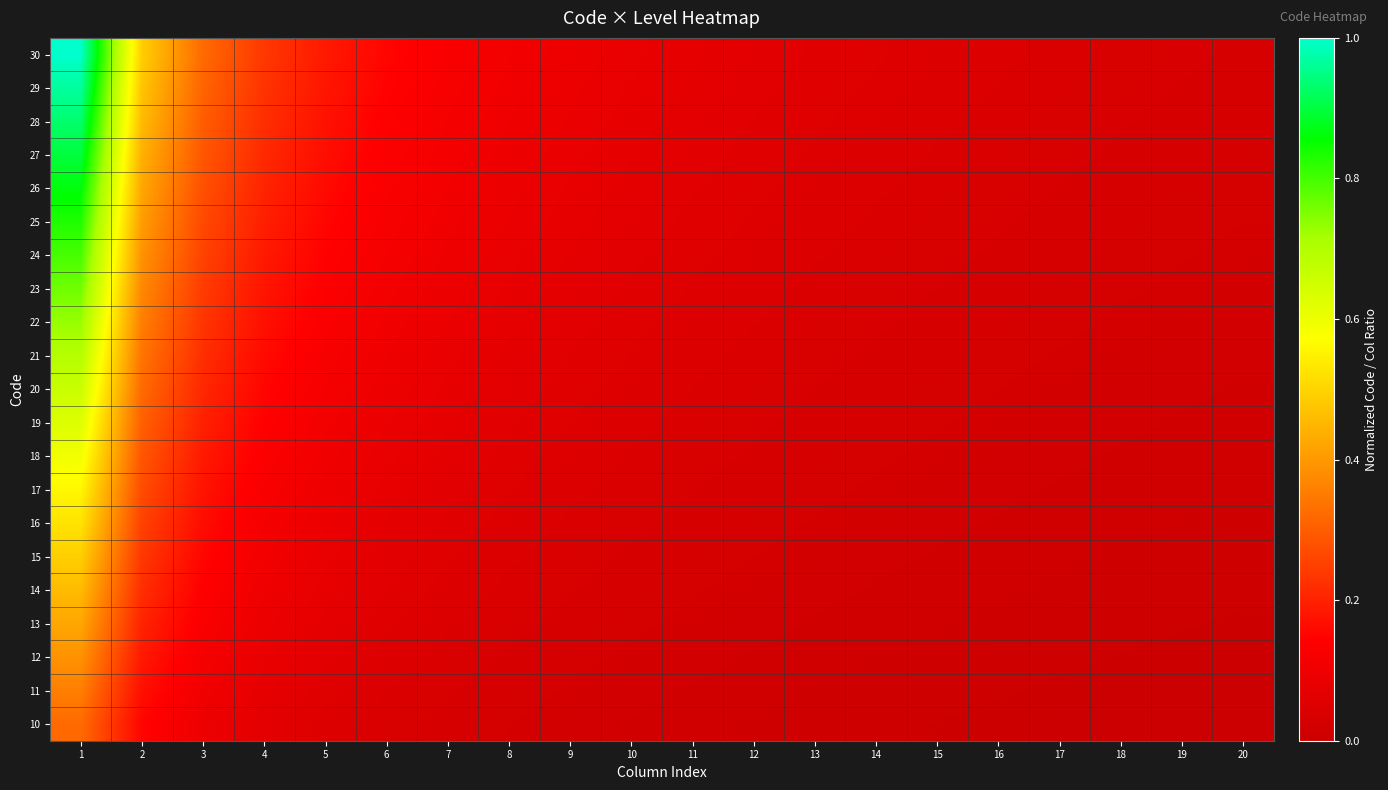

Reading left to right, list all the values displayed in this chart.

10: 1=0.3	2=0.2	3=0.1	4=0.1	5=0.1	6=0.0	7=0.0	8=0.0	9=0.0	10=0.0	11=0.0	12=0.0	13=0.0	14=0.0	15=0.0	16=0.0	17=0.0	18=0.0	19=0.0	20=0.0
11: 1=0.4	2=0.2	3=0.1	4=0.1	5=0.1	6=0.0	7=0.0	8=0.0	9=0.0	10=0.0	11=0.0	12=0.0	13=0.0	14=0.0	15=0.0	16=0.0	17=0.0	18=0.0	19=0.0	20=0.0
12: 1=0.4	2=0.2	3=0.1	4=0.1	5=0.1	6=0.1	7=0.0	8=0.0	9=0.0	10=0.0	11=0.0	12=0.0	13=0.0	14=0.0	15=0.0	16=0.0	17=0.0	18=0.0	19=0.0	20=0.0
13: 1=0.4	2=0.2	3=0.1	4=0.1	5=0.1	6=0.1	7=0.0	8=0.0	9=0.0	10=0.0	11=0.0	12=0.0	13=0.0	14=0.0	15=0.0	16=0.0	17=0.0	18=0.0	19=0.0	20=0.0
14: 1=0.5	2=0.2	3=0.1	4=0.1	5=0.1	6=0.1	7=0.1	8=0.0	9=0.0	10=0.0	11=0.0	12=0.0	13=0.0	14=0.0	15=0.0	16=0.0	17=0.0	18=0.0	19=0.0	20=0.0
15: 1=0.5	2=0.2	3=0.2	4=0.1	5=0.1	6=0.1	7=0.1	8=0.0	9=0.0	10=0.0	11=0.0	12=0.0	13=0.0	14=0.0	15=0.0	16=0.0	17=0.0	18=0.0	19=0.0	20=0.0
16: 1=0.5	2=0.3	3=0.2	4=0.1	5=0.1	6=0.1	7=0.1	8=0.1	9=0.0	10=0.0	11=0.0	12=0.0	13=0.0	14=0.0	15=0.0	16=0.0	17=0.0	18=0.0	19=0.0	20=0.0
17: 1=0.6	2=0.3	3=0.2	4=0.1	5=0.1	6=0.1	7=0.1	8=0.1	9=0.0	10=0.0	11=0.0	12=0.0	13=0.0	14=0.0	15=0.0	16=0.0	17=0.0	18=0.0	19=0.0	20=0.0
18: 1=0.6	2=0.3	3=0.2	4=0.1	5=0.1	6=0.1	7=0.1	8=0.1	9=0.1	10=0.0	11=0.0	12=0.0	13=0.0	14=0.0	15=0.0	16=0.0	17=0.0	18=0.0	19=0.0	20=0.0
19: 1=0.6	2=0.3	3=0.2	4=0.1	5=0.1	6=0.1	7=0.1	8=0.1	9=0.1	10=0.0	11=0.0	12=0.0	13=0.0	14=0.0	15=0.0	16=0.0	17=0.0	18=0.0	19=0.0	20=0.0
20: 1=0.7	2=0.3	3=0.2	4=0.2	5=0.1	6=0.1	7=0.1	8=0.1	9=0.1	10=0.1	11=0.0	12=0.0	13=0.0	14=0.0	15=0.0	16=0.0	17=0.0	18=0.0	19=0.0	20=0.0
21: 1=0.7	2=0.3	3=0.2	4=0.2	5=0.1	6=0.1	7=0.1	8=0.1	9=0.1	10=0.1	11=0.0	12=0.0	13=0.0	14=0.0	15=0.0	16=0.0	17=0.0	18=0.0	19=0.0	20=0.0
22: 1=0.7	2=0.4	3=0.2	4=0.2	5=0.1	6=0.1	7=0.1	8=0.1	9=0.1	10=0.1	11=0.1	12=0.0	13=0.0	14=0.0	15=0.0	16=0.0	17=0.0	18=0.0	19=0.0	20=0.0
23: 1=0.8	2=0.4	3=0.2	4=0.2	5=0.1	6=0.1	7=0.1	8=0.1	9=0.1	10=0.1	11=0.1	12=0.0	13=0.0	14=0.0	15=0.0	16=0.0	17=0.0	18=0.0	19=0.0	20=0.0
24: 1=0.8	2=0.4	3=0.3	4=0.2	5=0.1	6=0.1	7=0.1	8=0.1	9=0.1	10=0.1	11=0.1	12=0.1	13=0.0	14=0.0	15=0.0	16=0.0	17=0.0	18=0.0	19=0.0	20=0.0
25: 1=0.8	2=0.4	3=0.3	4=0.2	5=0.2	6=0.1	7=0.1	8=0.1	9=0.1	10=0.1	11=0.1	12=0.1	13=0.0	14=0.0	15=0.0	16=0.0	17=0.0	18=0.0	19=0.0	20=0.0
26: 1=0.9	2=0.4	3=0.3	4=0.2	5=0.2	6=0.1	7=0.1	8=0.1	9=0.1	10=0.1	11=0.1	12=0.1	13=0.1	14=0.0	15=0.0	16=0.0	17=0.0	18=0.0	19=0.0	20=0.0
27: 1=0.9	2=0.4	3=0.3	4=0.2	5=0.2	6=0.1	7=0.1	8=0.1	9=0.1	10=0.1	11=0.1	12=0.1	13=0.1	14=0.0	15=0.0	16=0.0	17=0.0	18=0.0	19=0.0	20=0.0
28: 1=0.9	2=0.5	3=0.3	4=0.2	5=0.2	6=0.1	7=0.1	8=0.1	9=0.1	10=0.1	11=0.1	12=0.1	13=0.1	14=0.1	15=0.0	16=0.0	17=0.0	18=0.0	19=0.0	20=0.0
29: 1=1.0	2=0.5	3=0.3	4=0.2	5=0.2	6=0.1	7=0.1	8=0.1	9=0.1	10=0.1	11=0.1	12=0.1	13=0.1	14=0.1	15=0.0	16=0.0	17=0.0	18=0.0	19=0.0	20=0.0
30: 1=1.0	2=0.5	3=0.3	4=0.2	5=0.2	6=0.2	7=0.1	8=0.1	9=0.1	10=0.1	11=0.1	12=0.1	13=0.1	14=0.1	15=0.1	16=0.0	17=0.0	18=0.0	19=0.0	20=0.0